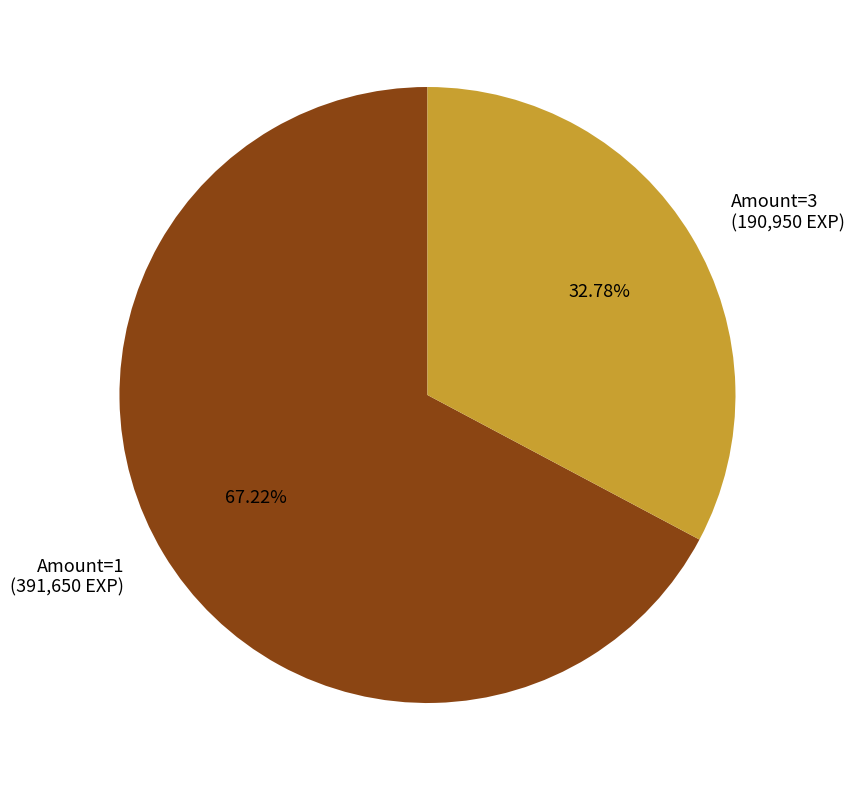

Which slice is the smallest?

Amount=3 (190,950 EXP)